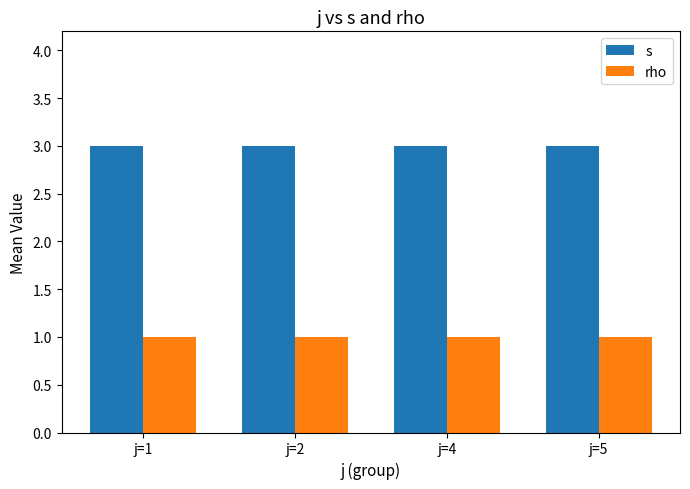

How many groups of bars are there?

4